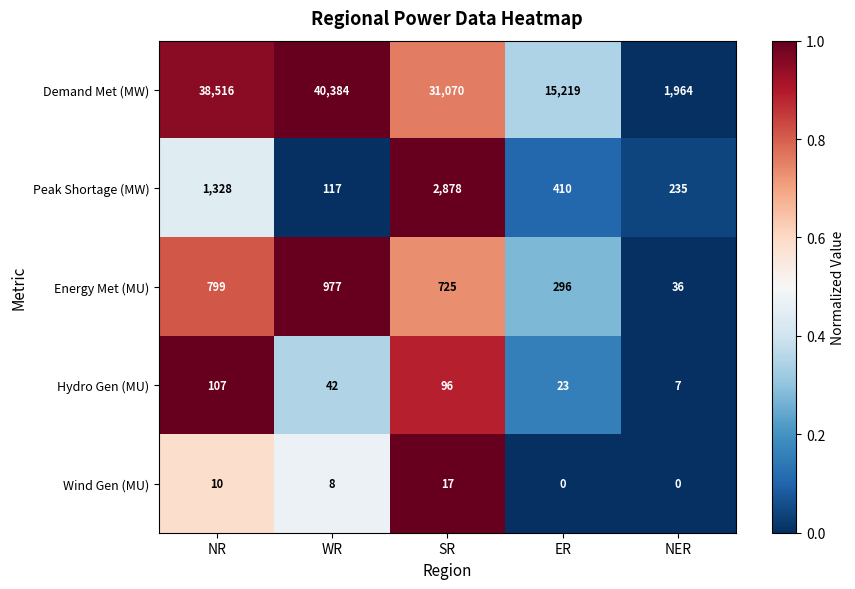

Reading left to right, list all the values displayed in this chart.

Demand Met (MW): 38516	40384	31070	15219	1964
Peak Shortage (MW): 1328	117	2878	410	235
Energy Met (MU): 799	977	725	296	36
Hydro Gen (MU): 107	42	96	23	7
Wind Gen (MU): 10	8	17	0	0